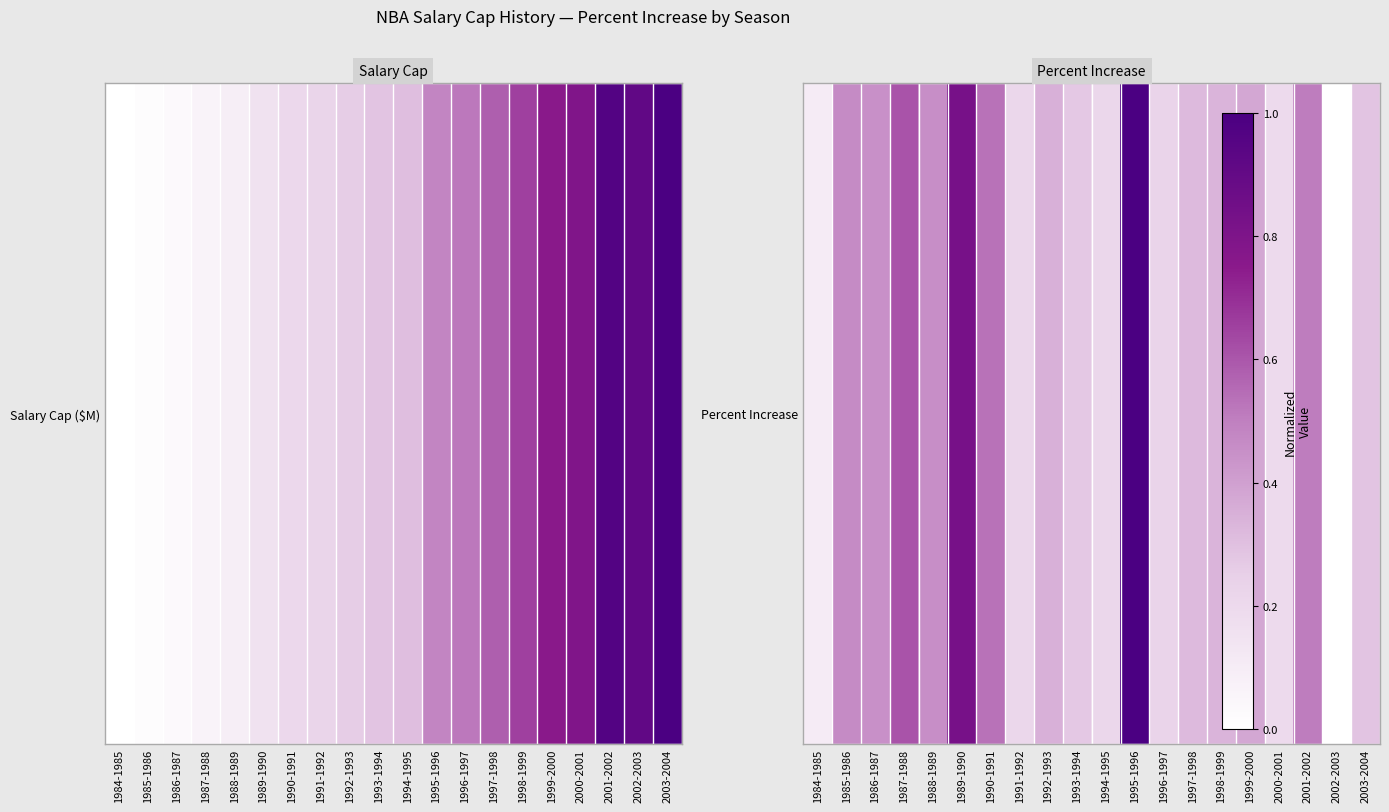

What is the change in value from 1985-1986 to 2003-2004?

-0.2